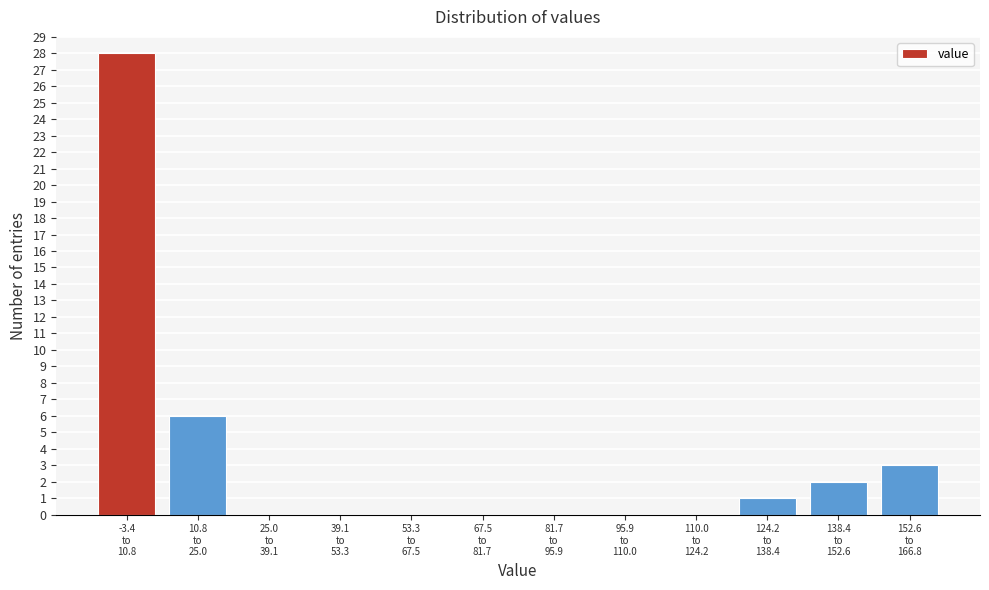

What is the greatest value displayed?

28